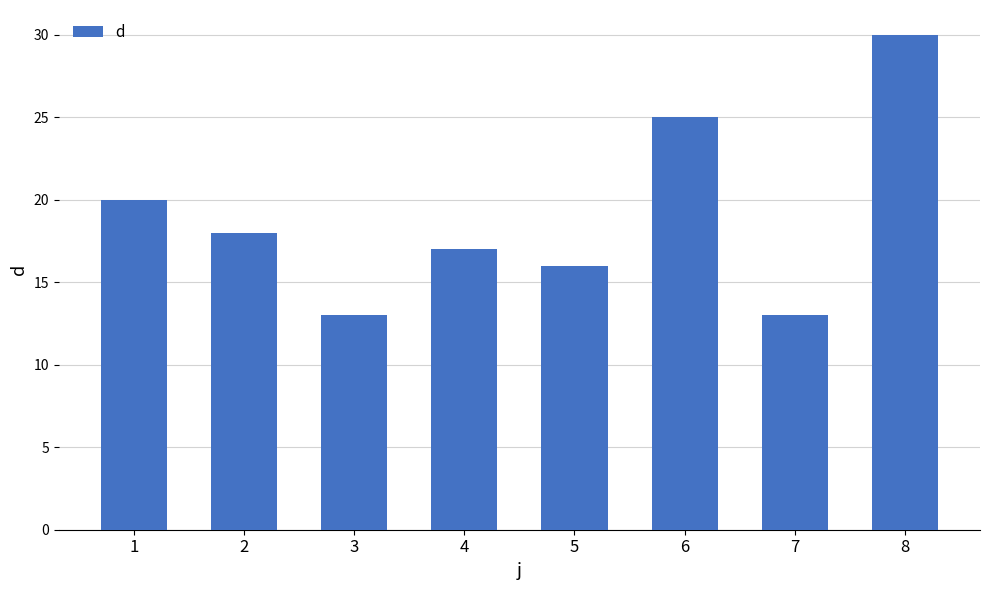

What is the ratio of the value at 3 to the value at 8?

0.4